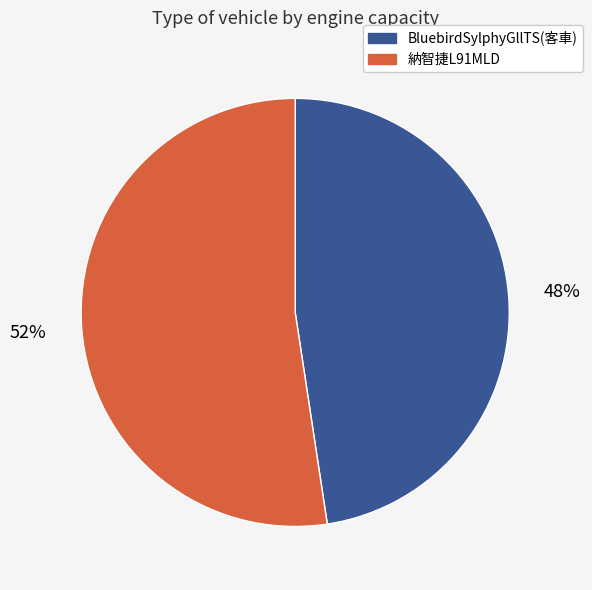

The BluebirdSylphyGllTS(客車) slice represents 58% of the pie. True or false?

False